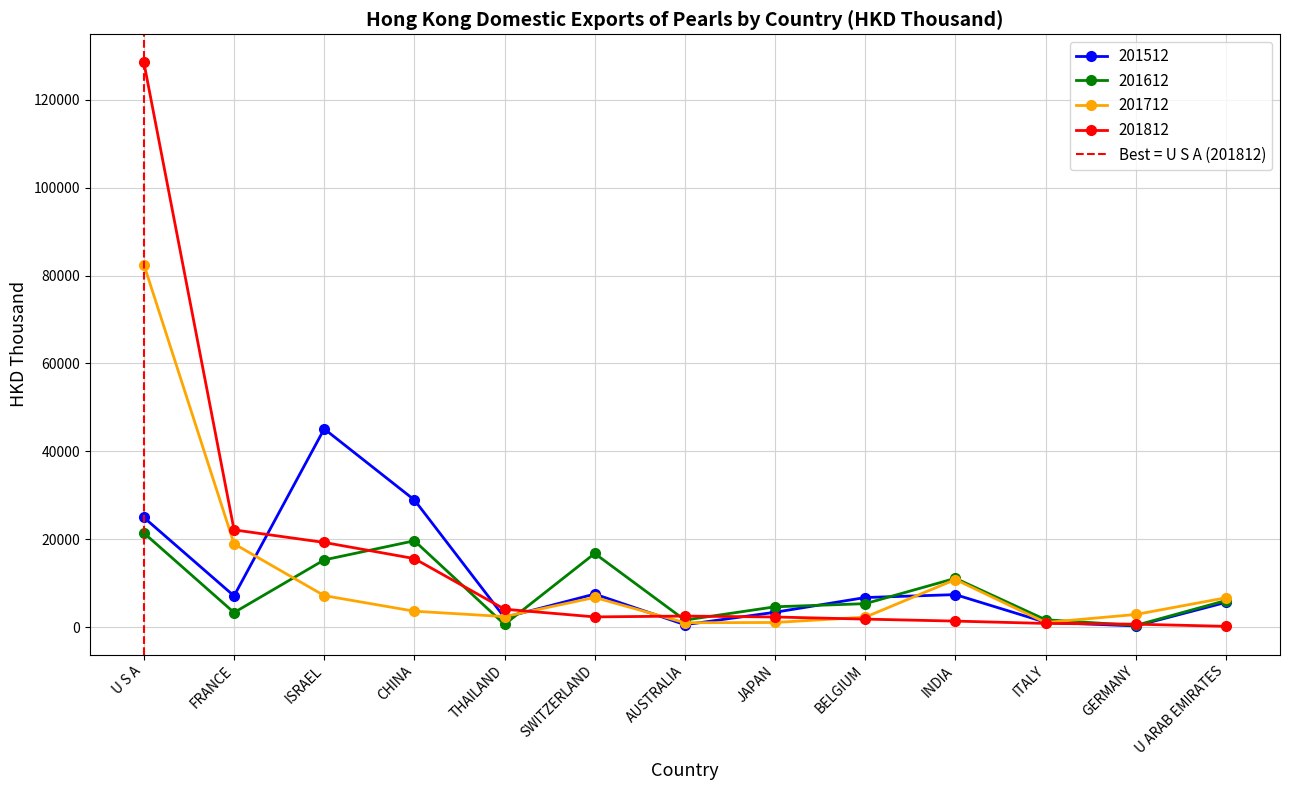

Which category has the highest value in the 201712 series?

U S A